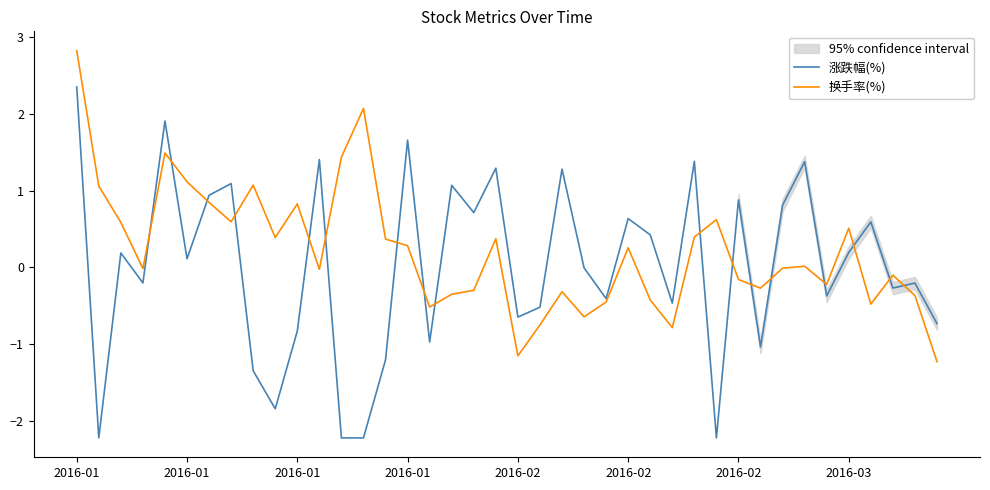

How many data points in 涨跌幅(%) are above 0?

20